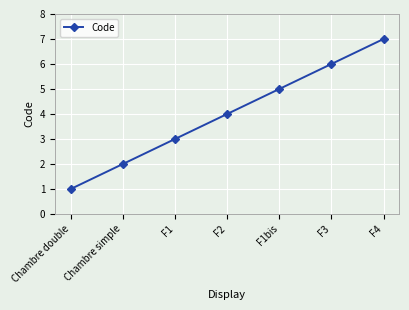

What is the ratio of the value at Chambre double to the value at F1bis?

0.2